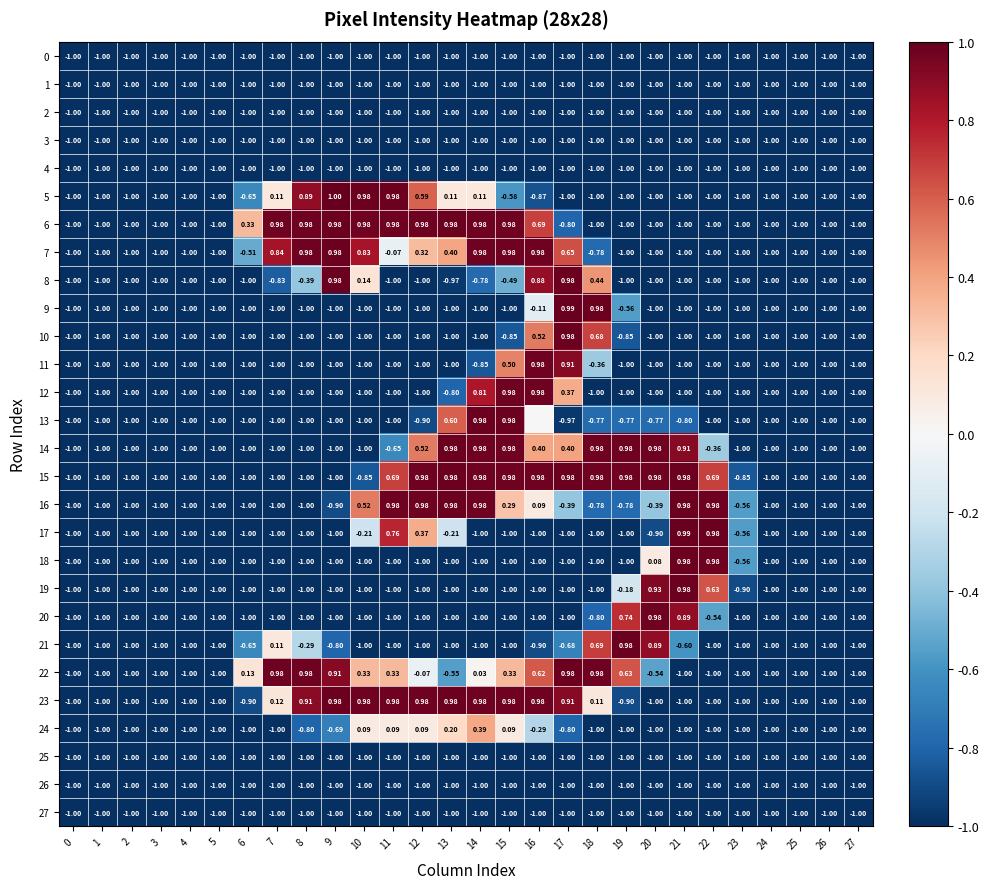

Is it true that row_17 equals -1.0 at 5?

True